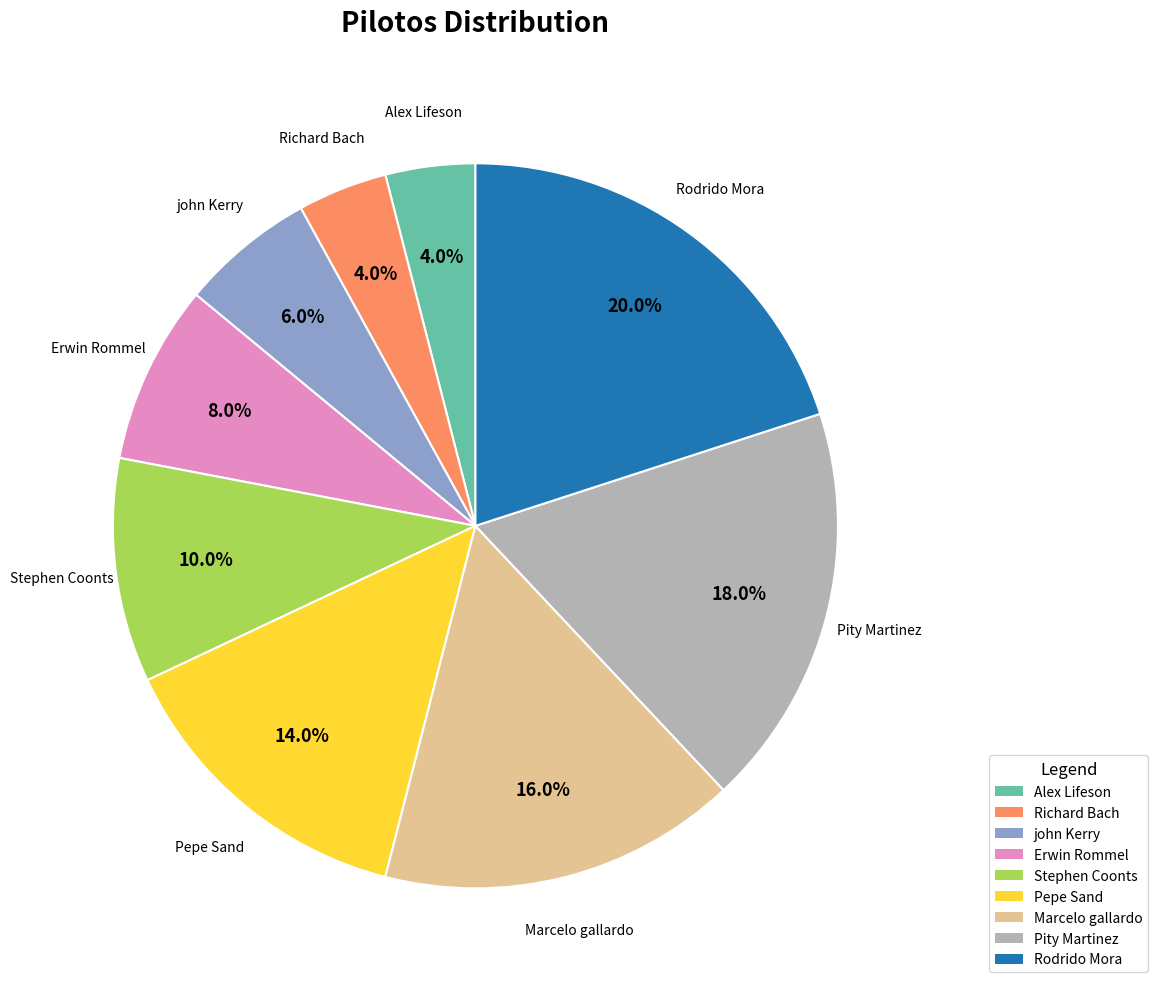

Which slice is the largest?

Rodrido Mora